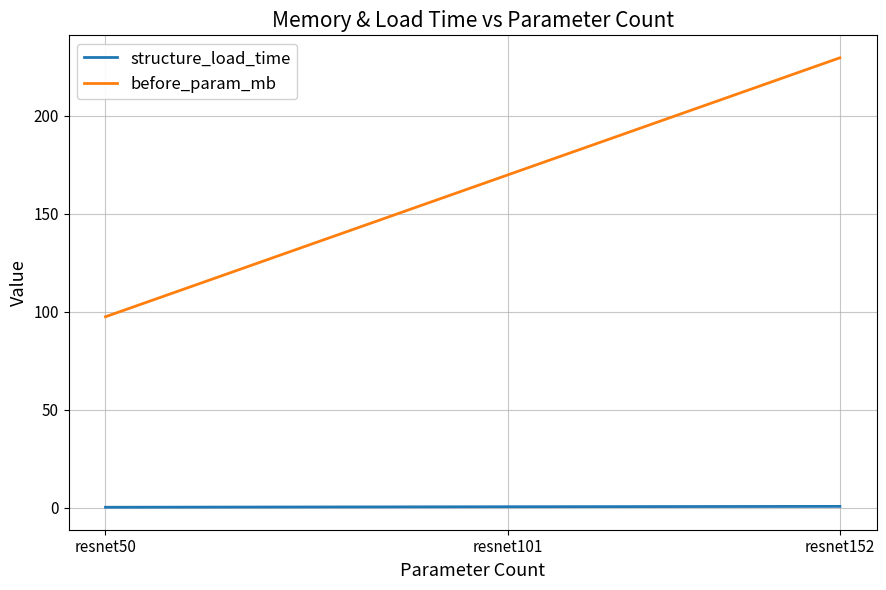

Does the chart display data point markers on the line(s)?

No